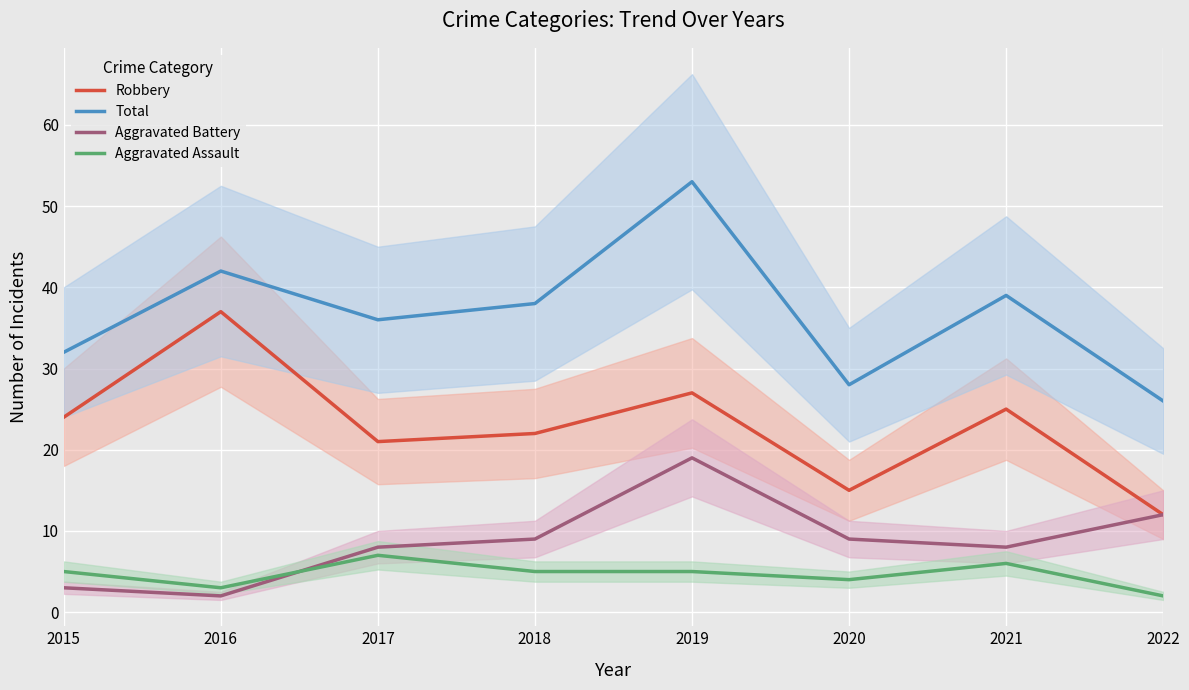

What is the spread (max minus min) of values at 2021?

33